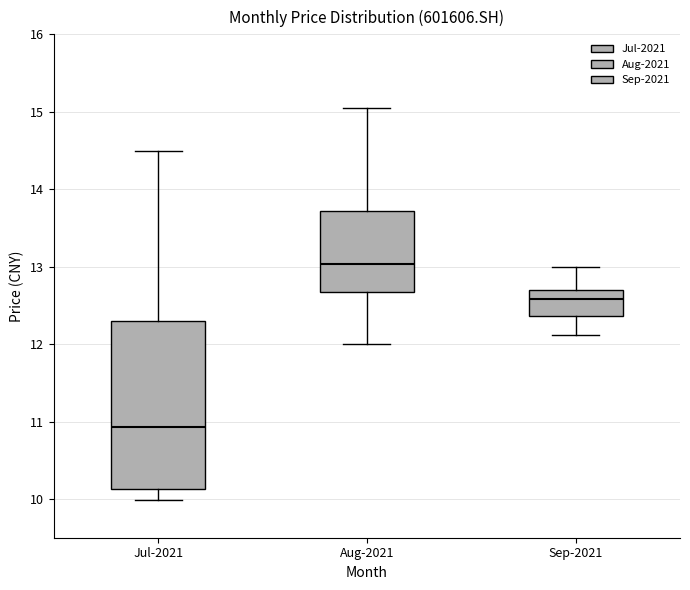

Reading left to right, read every box against the y-axis: the position of its median line, the range the box covers, and the ends of its whiskers. The values are not printed on the chart, so give them approximately, as read against the axis.

Jul-2021: median 10.9, box 10.1 to 12.3, whiskers 10.0 to 14.5
Aug-2021: median 13.0, box 12.7 to 13.7, whiskers 12.0 to 15.1
Sep-2021: median 12.6, box 12.4 to 12.7, whiskers 12.1 to 13.0